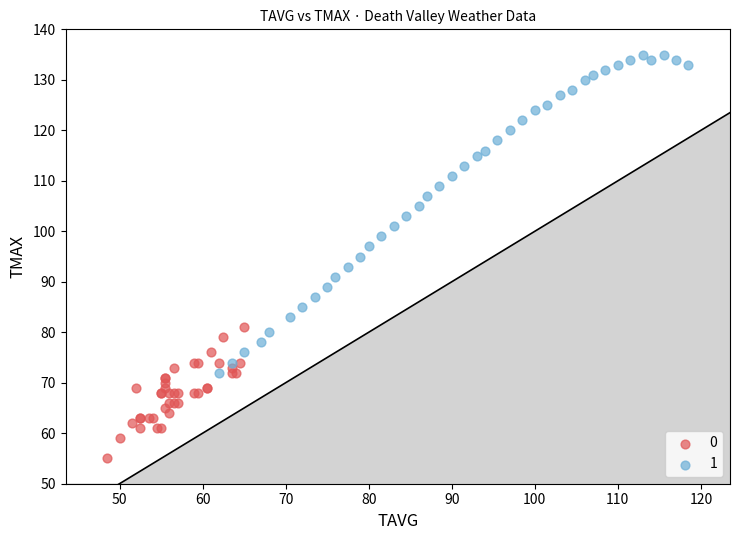

What are all the series names shown in the legend?

0, 1